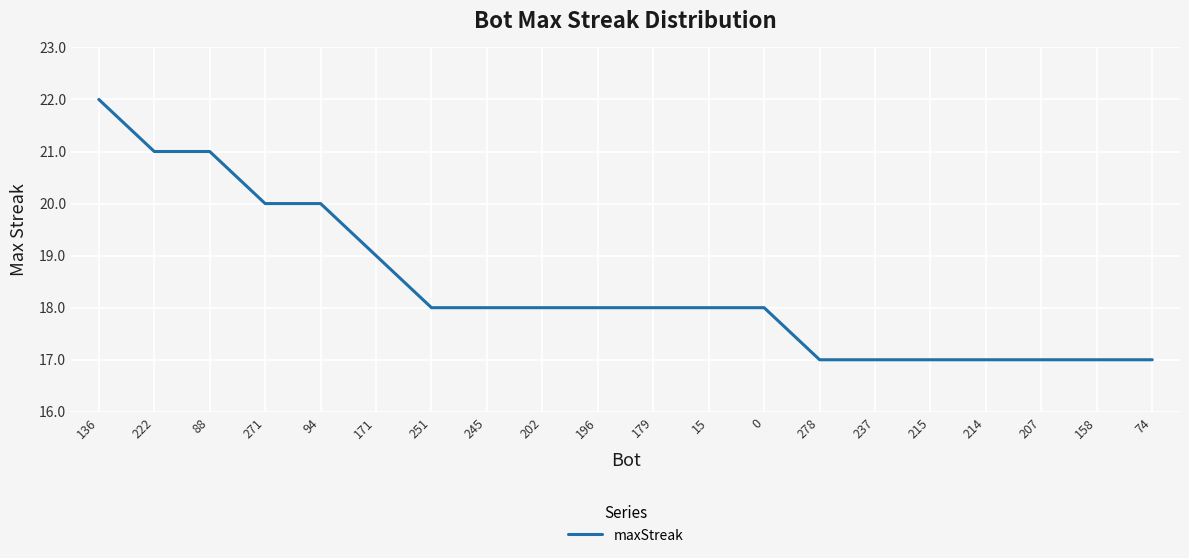

Which has a higher value, 171 or 15?

171